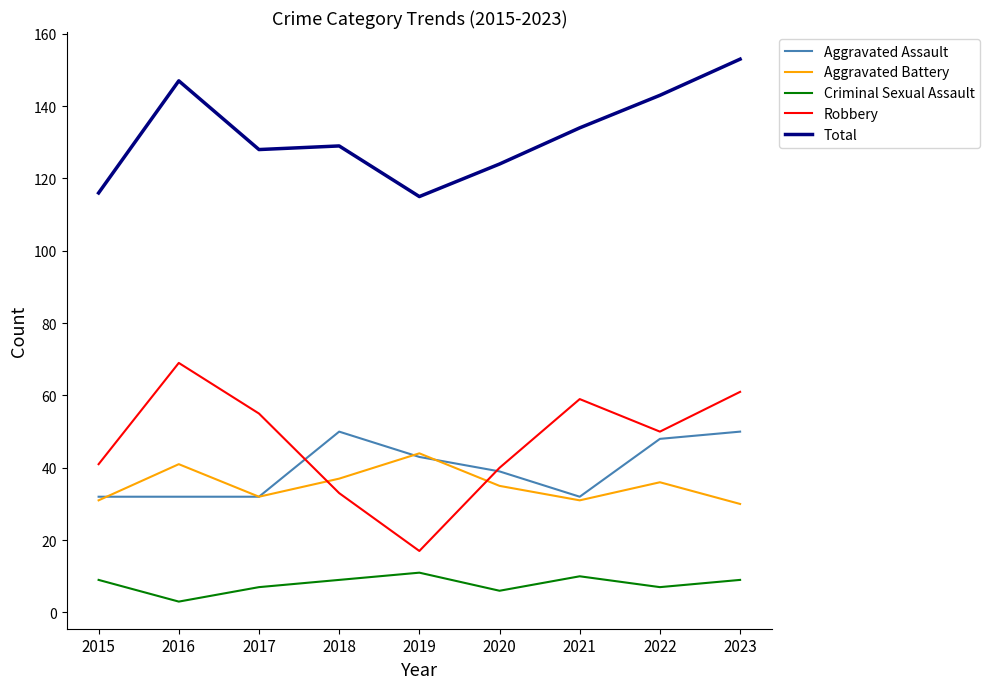

What is the sum of all Aggravated Battery values?

317